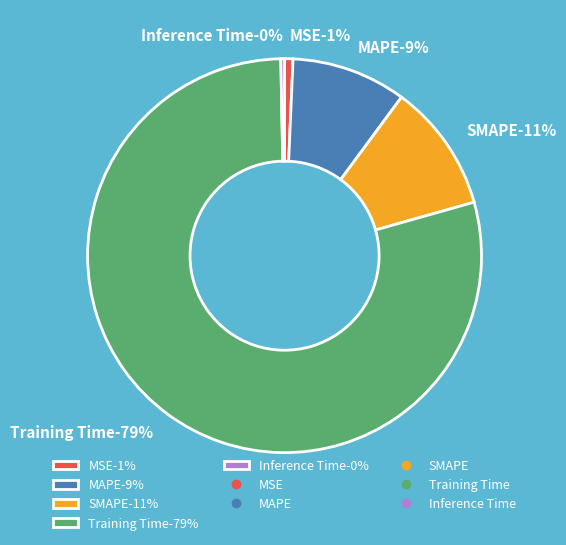

Is the sum of MSE and Training Time greater than half?

Yes